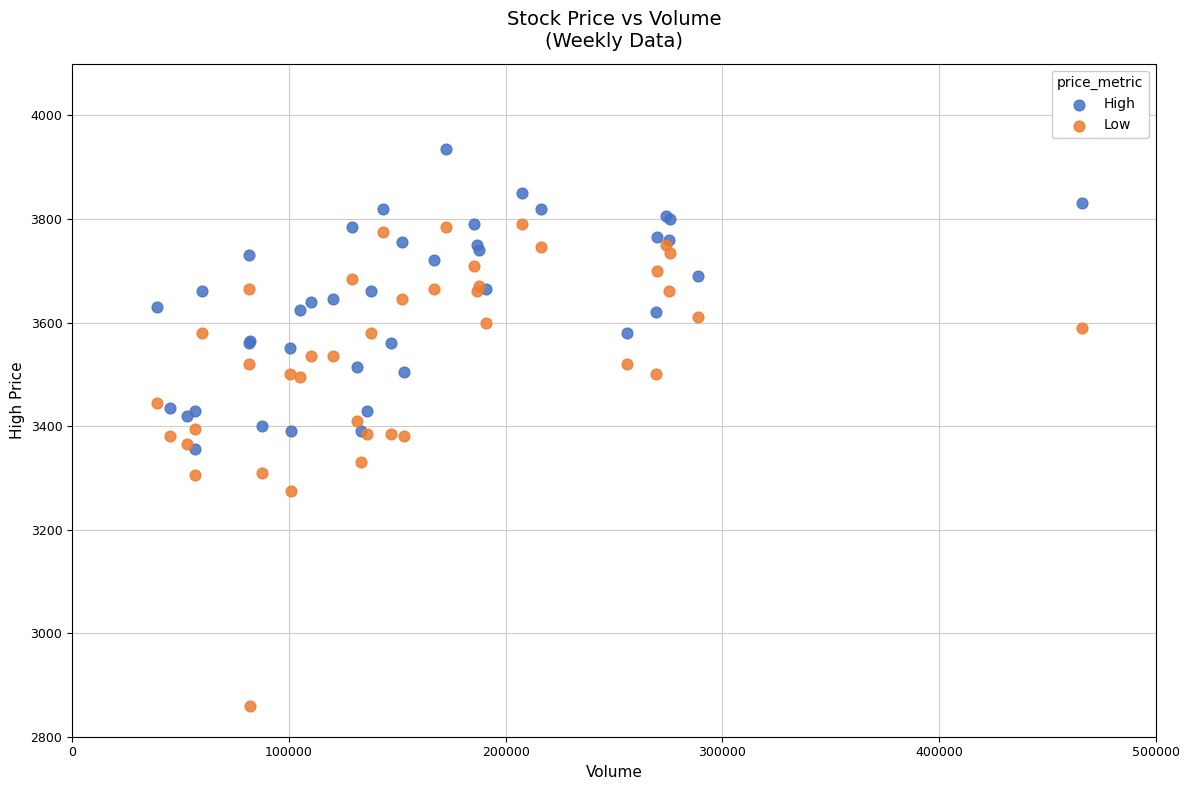

Which series reaches the minimum Y coordinate?

Low